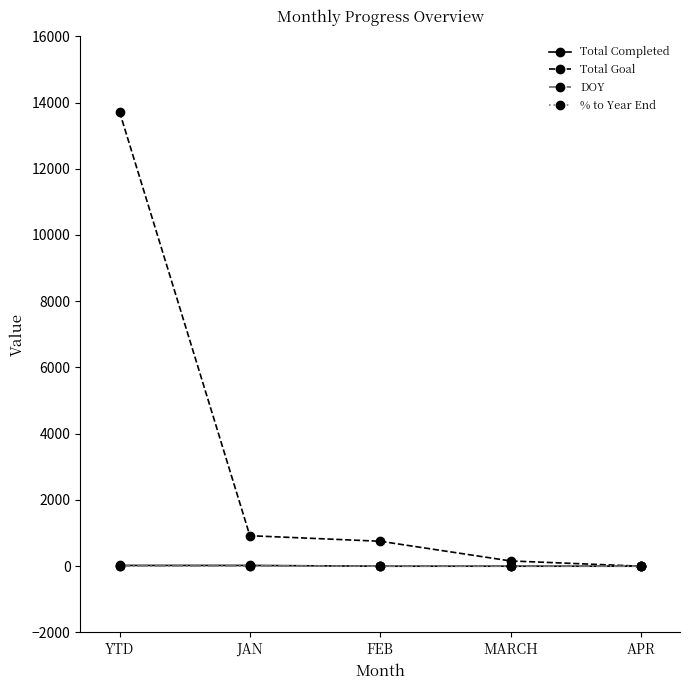

Does the chart display data point markers on the line(s)?

Yes